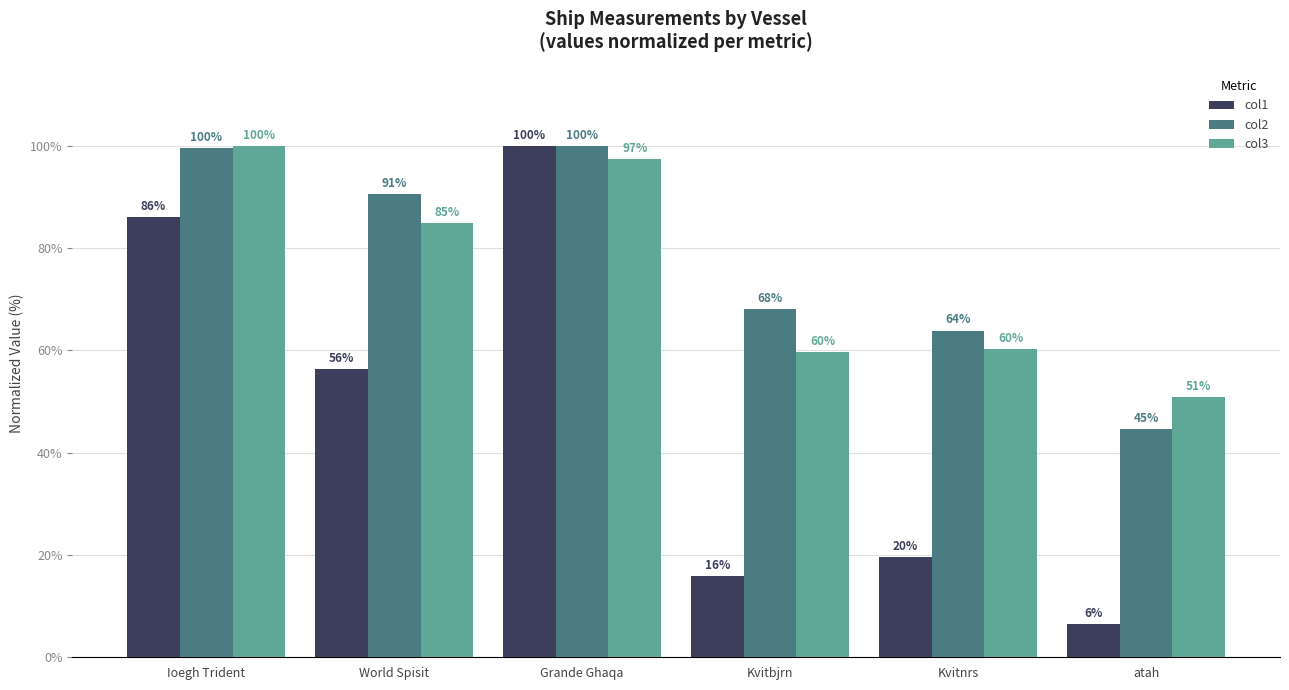

What are all the series names shown in the legend?

col1, col2, col3